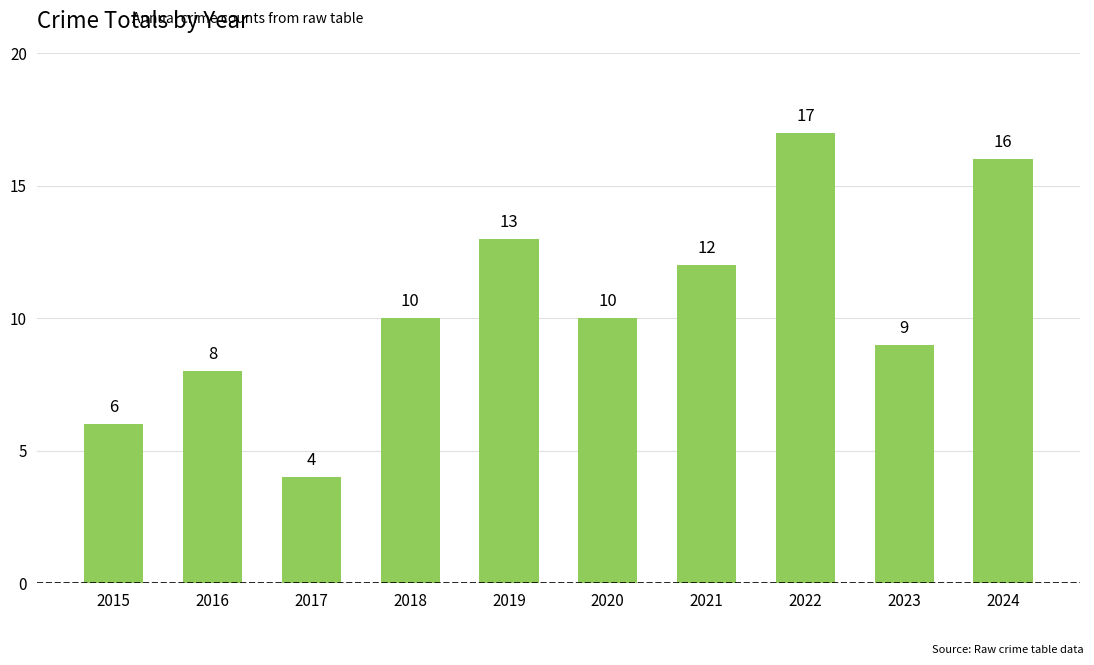

Are the bars grouped side by side (vs. stacked)?

No